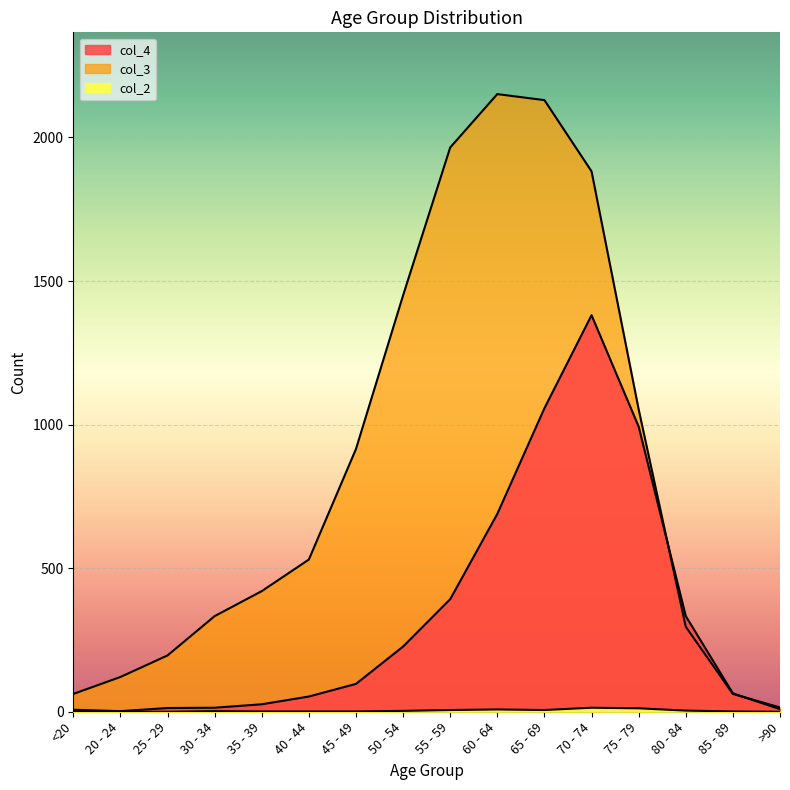

How many lines are shown in the chart?

3